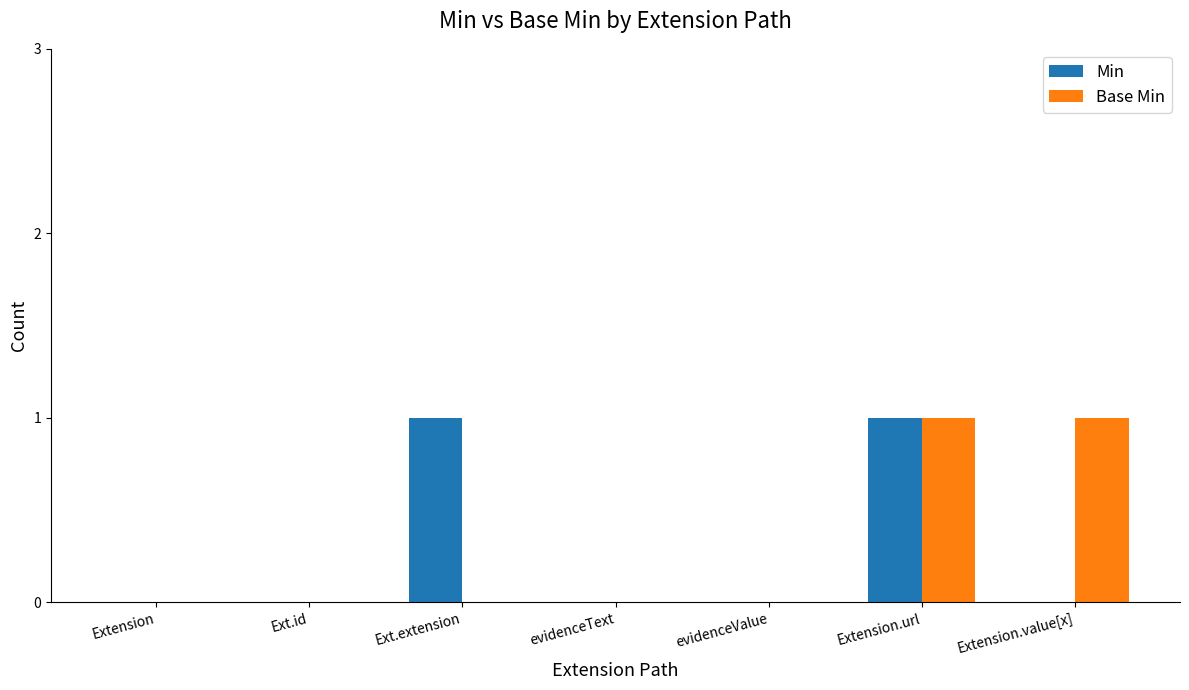

At which category is the sum across all series the highest?

Extension.url